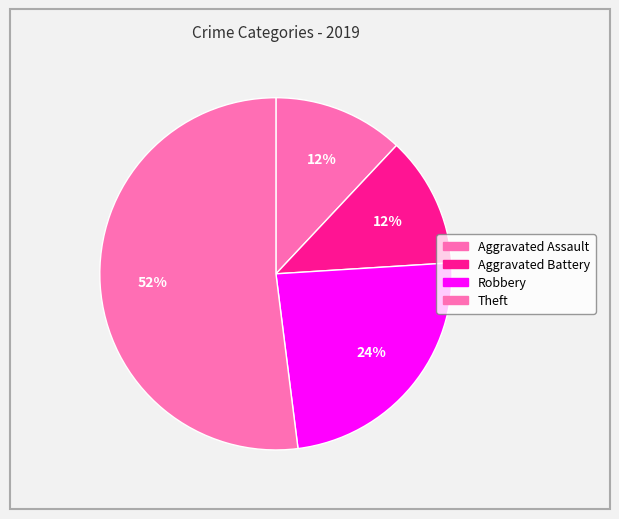

How many slices are in this pie chart?

4